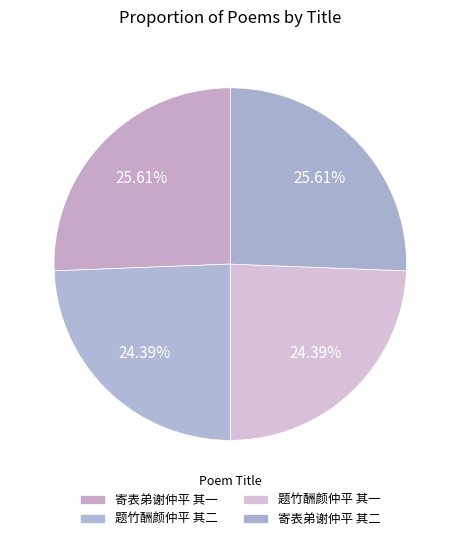

The 题竹酬颜仲平 其一 slice represents 17% of the pie. True or false?

False